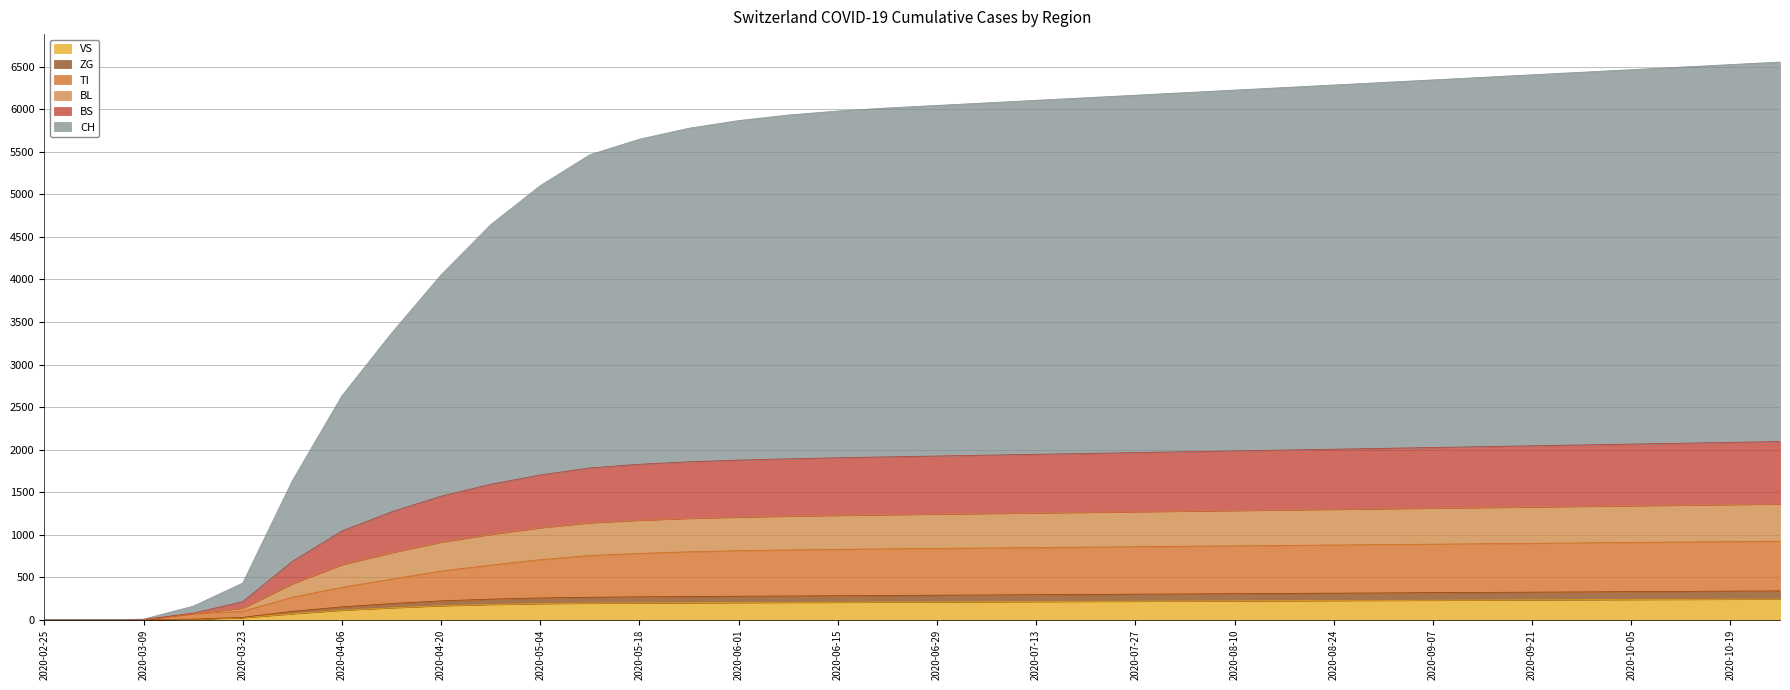

What is the label of the 20th point from the left?

2020-07-06